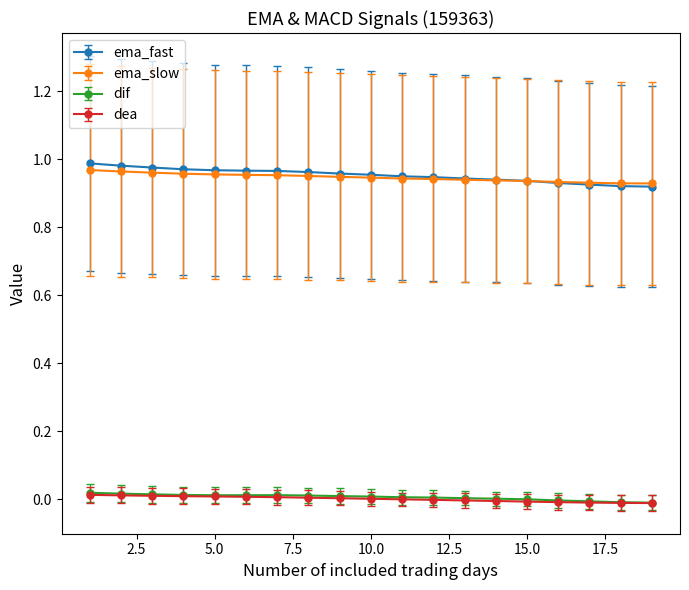

How many distinct data groups are displayed?

4